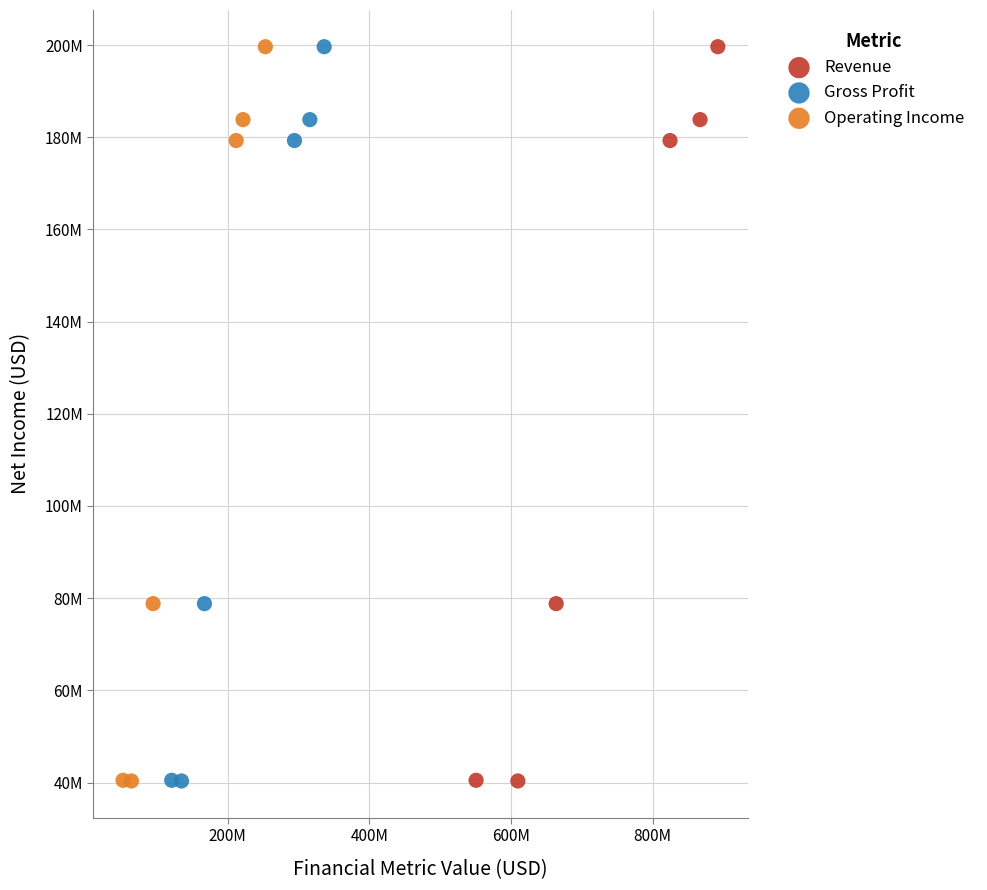

What are all the series names shown in the legend?

Revenue, Gross Profit, Operating Income